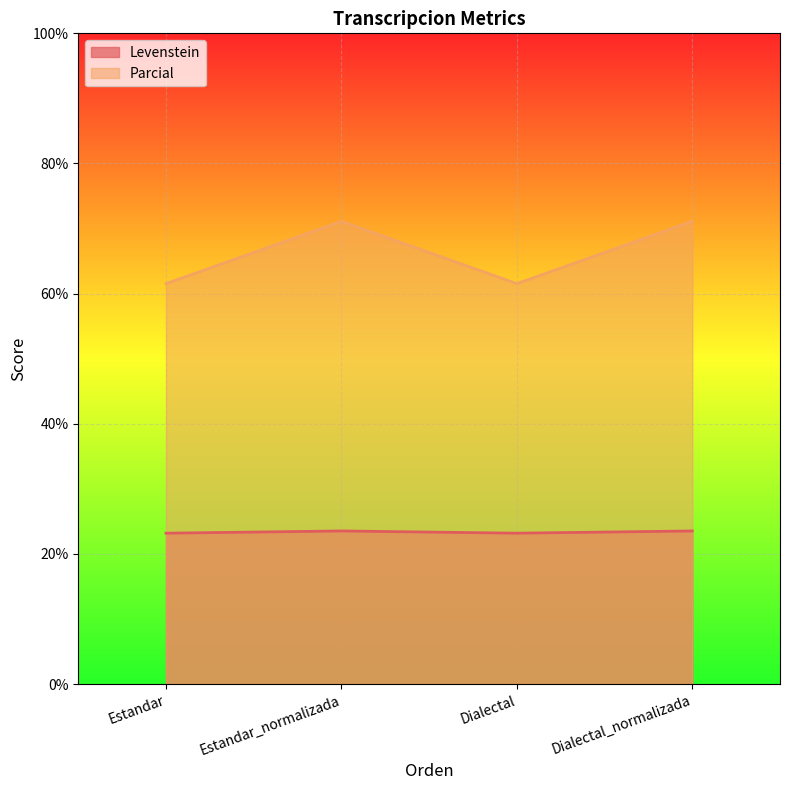

What is the average value of the Levenstein series?

23.4